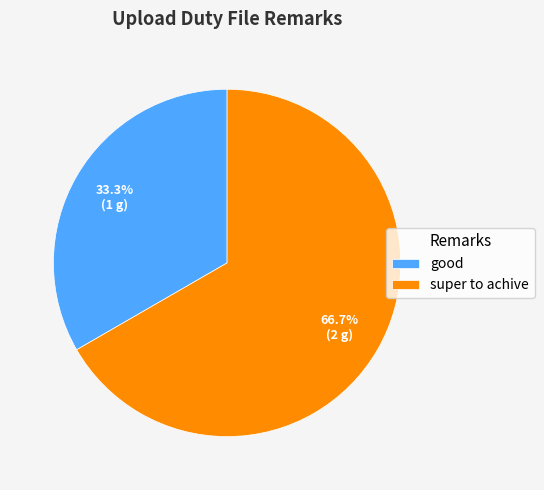

Which has a higher value, good or super to achive?

super to achive